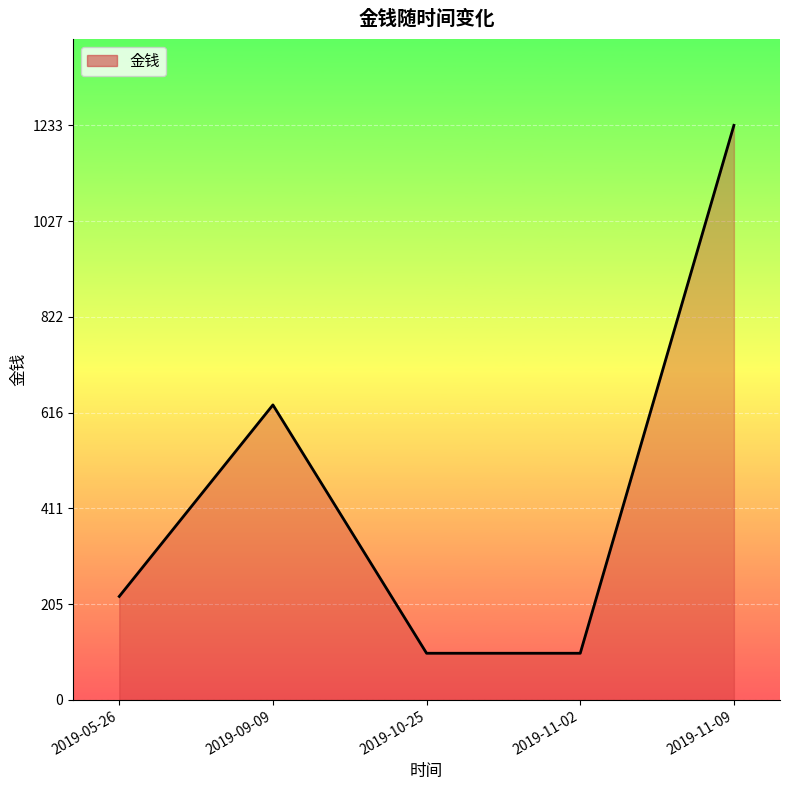

What is the sum of all values?

2288